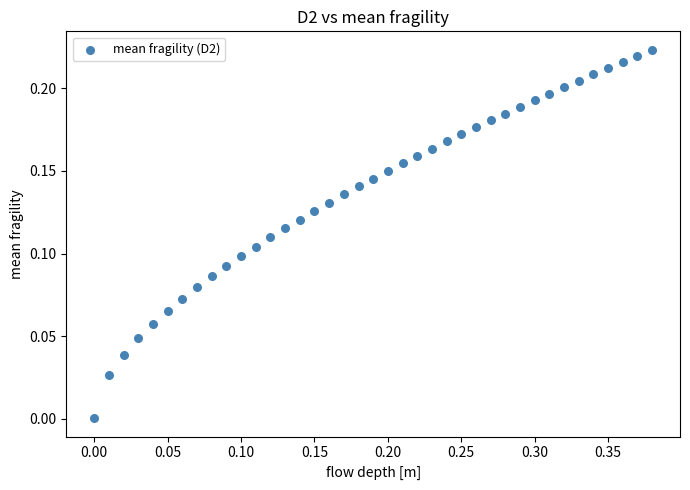

What is the range of X values (max minus min)?

0.4